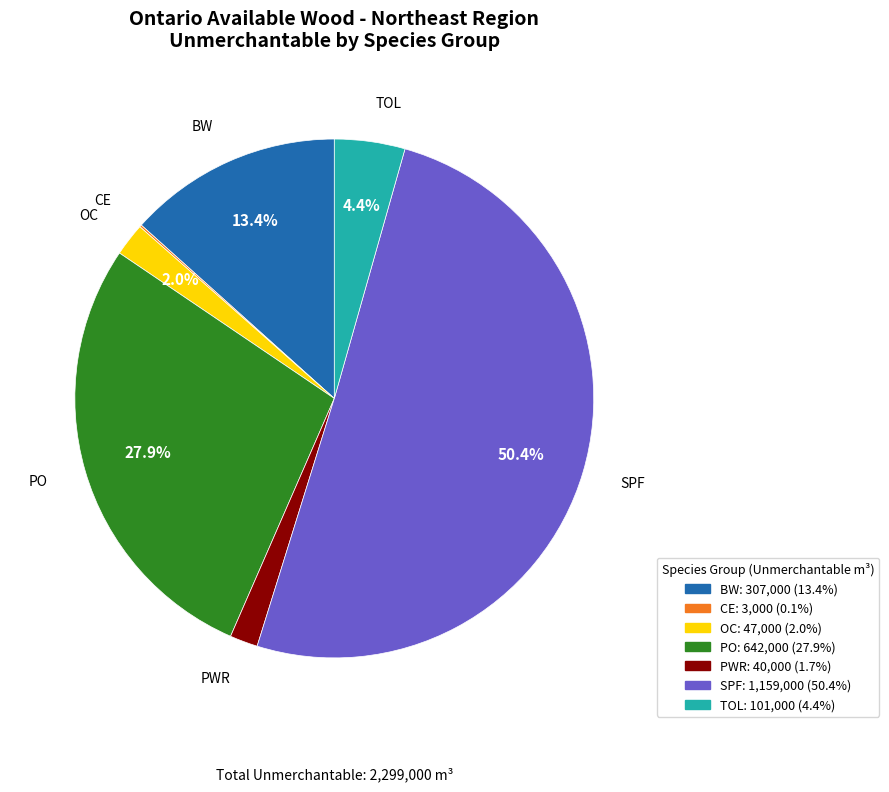

Combined, what portion of the pie is TOL and PO?

32.3%